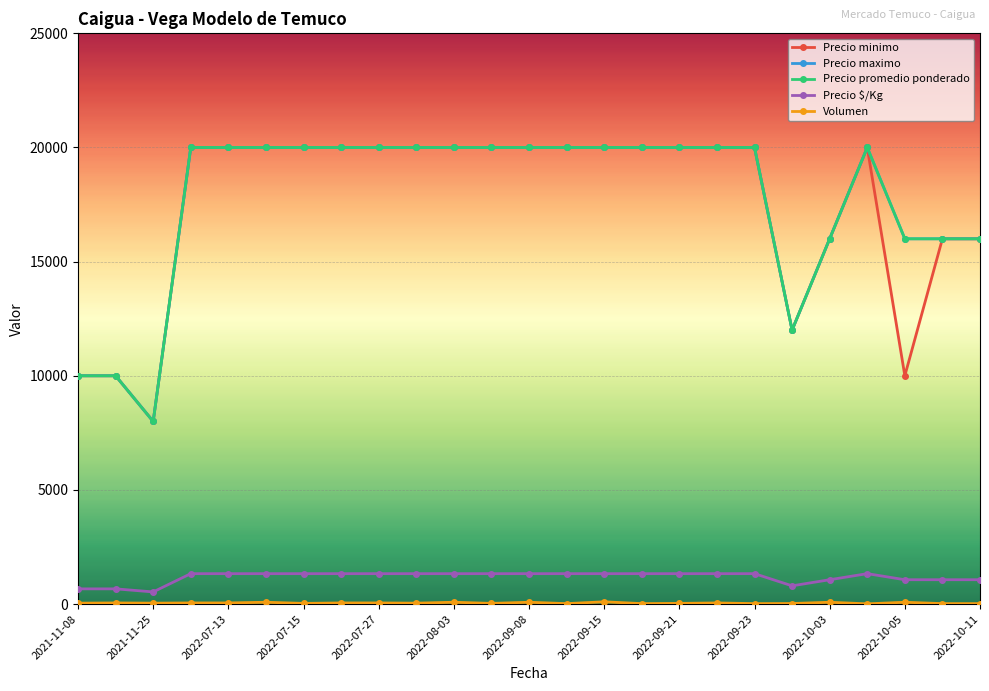

Is this an area chart (filled region under the line)?

No